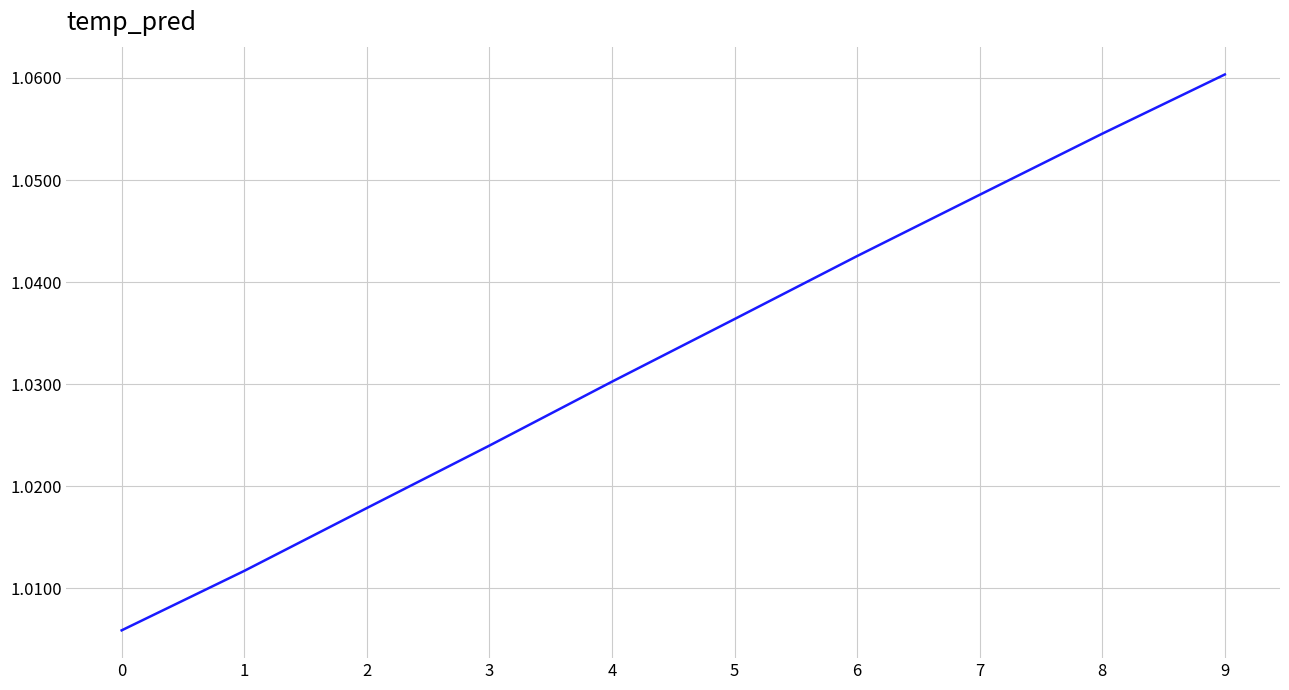

What is the sum of all values?

10.3